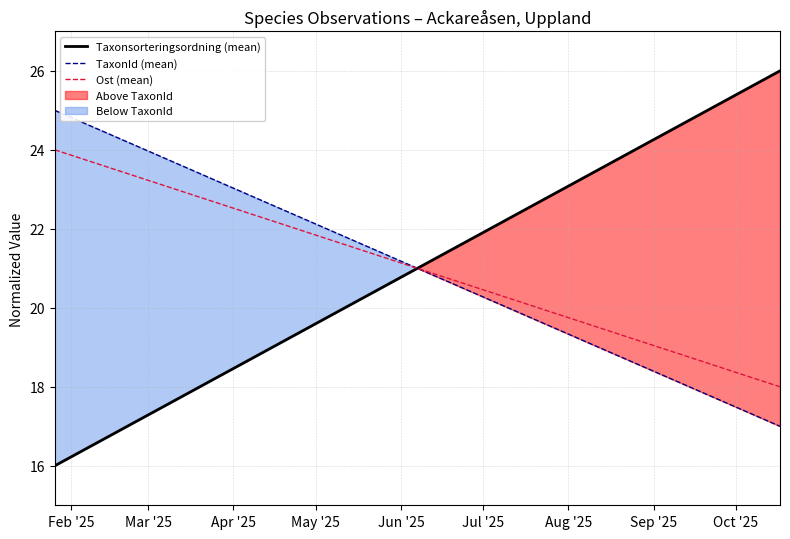

What is the label of the 8th point from the left?

Sep '25